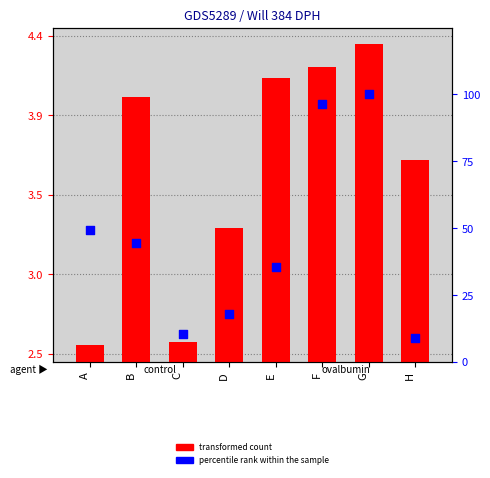

At how many categories does at least one series exceed 34?

5